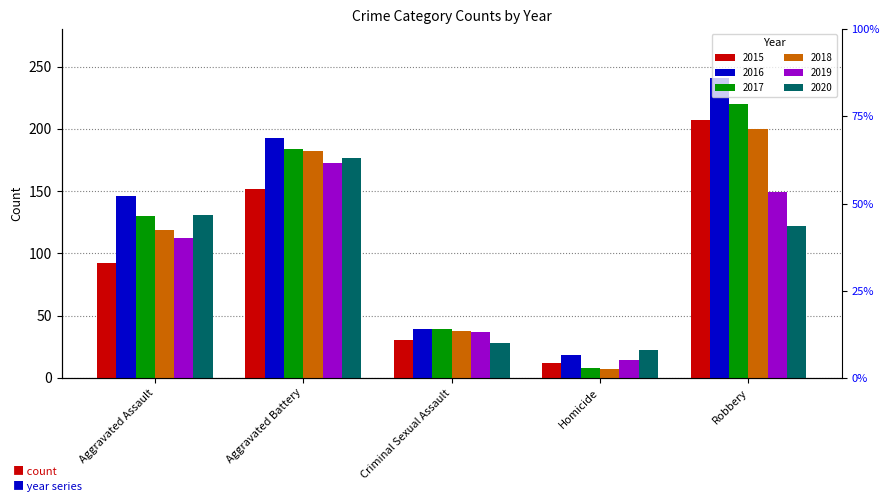

What is the spread (max minus min) of values at Robbery?

119